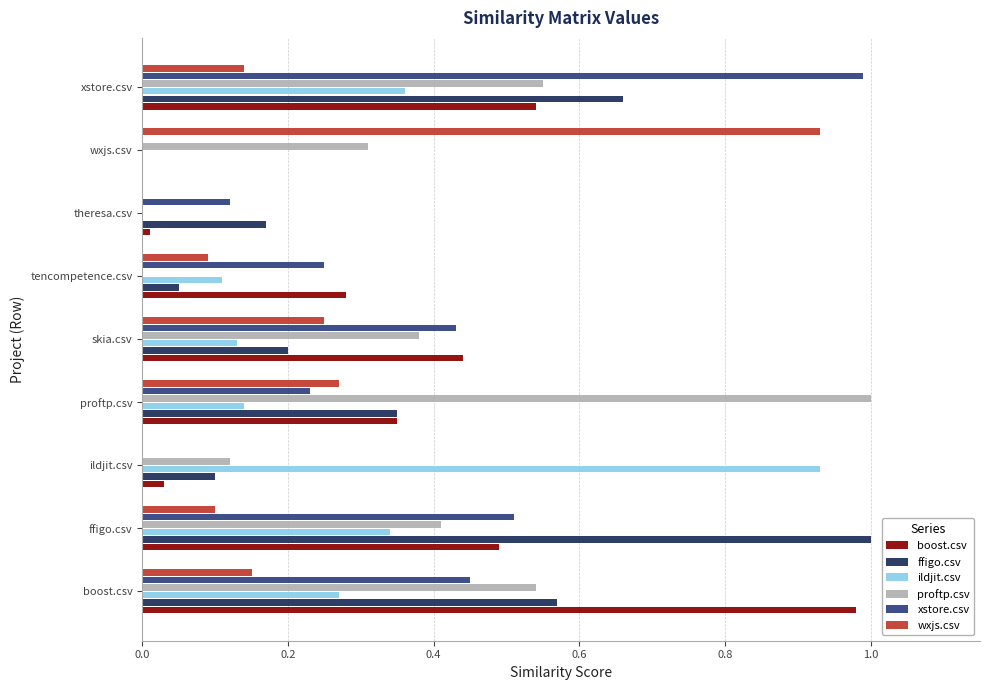

Between boost.csv and ildjit.csv, which series saw the biggest shift?

boost.csv